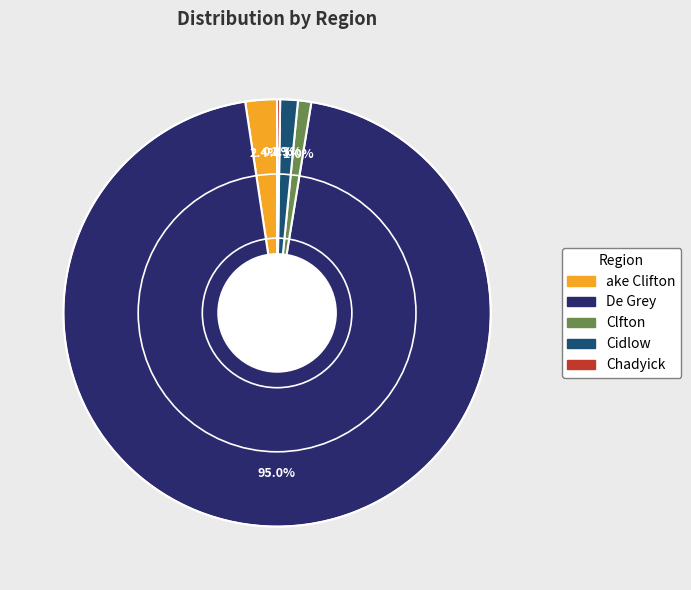

Which has a higher value, ake Clifton or De Grey?

De Grey